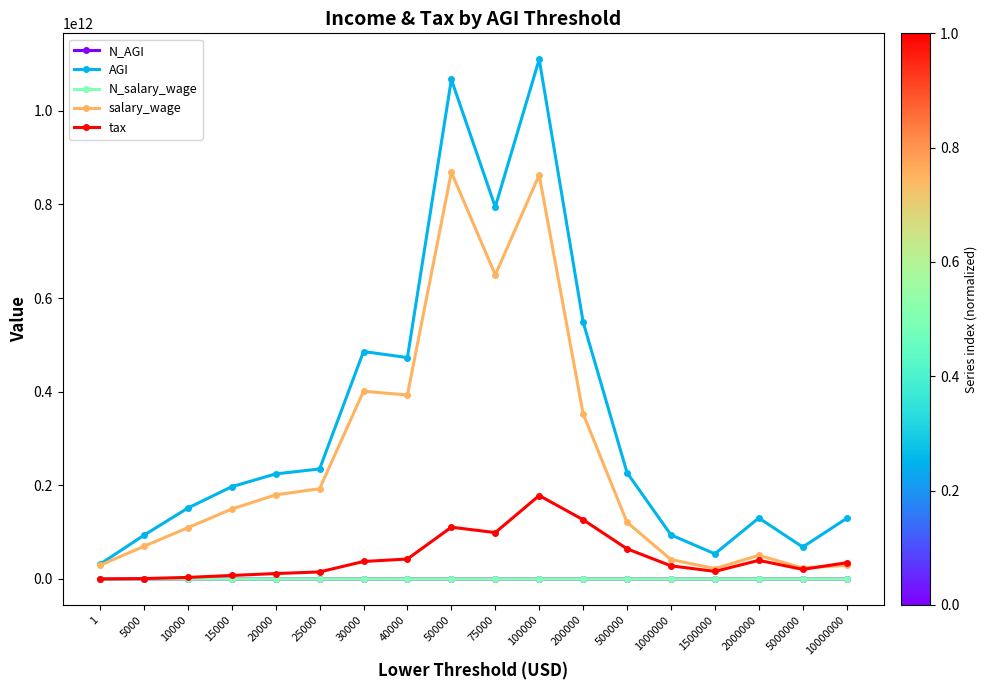

Is this an area chart (filled region under the line)?

No